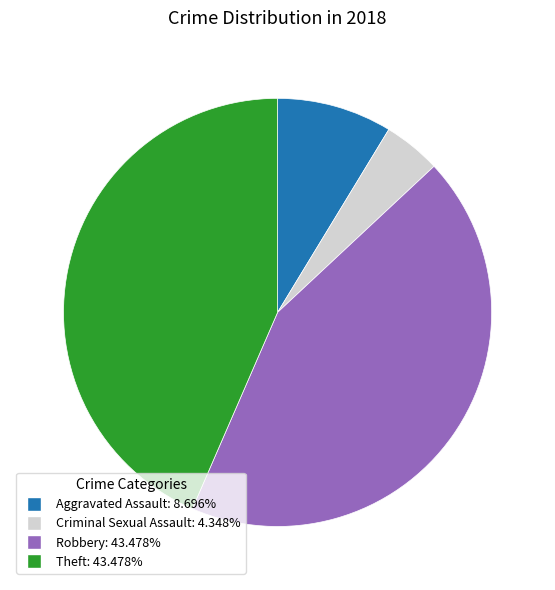

Does Theft represent more than half of the total?

No